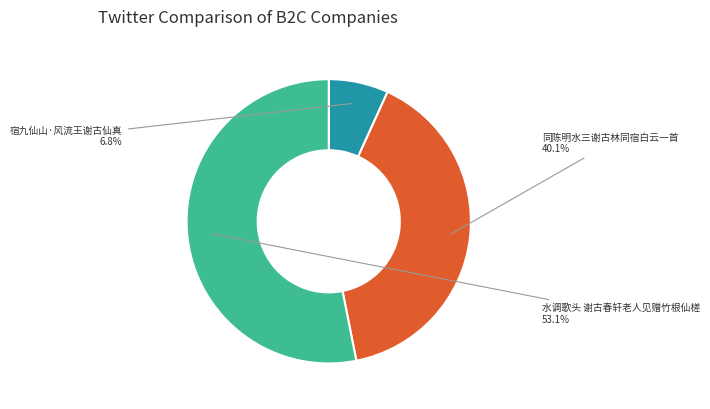

Which slice is the smallest?

宿九仙山·风流王谢古仙真